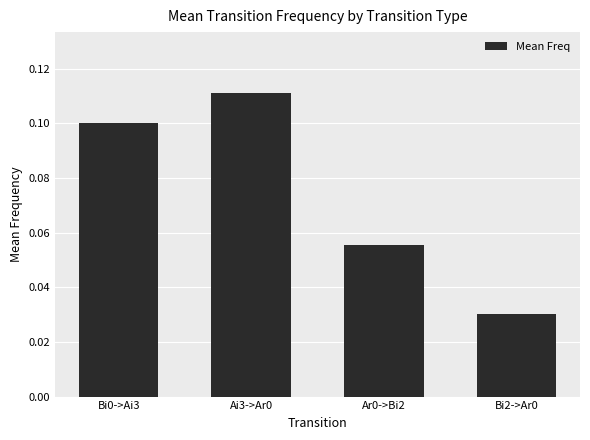

What is the change in value from Bi0->Ai3 to Bi2->Ar0?

-0.1